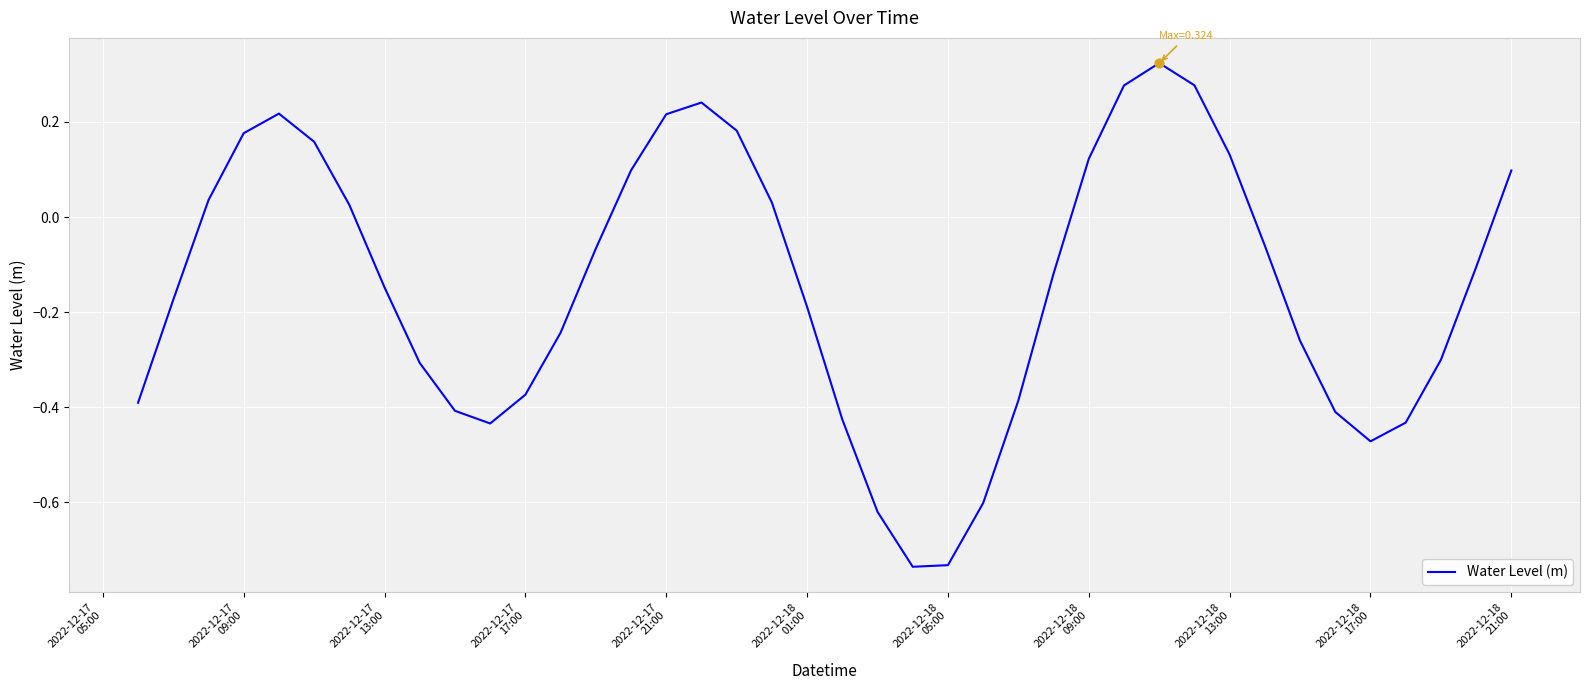

What is the difference between the maximum and minimum values?

1.1